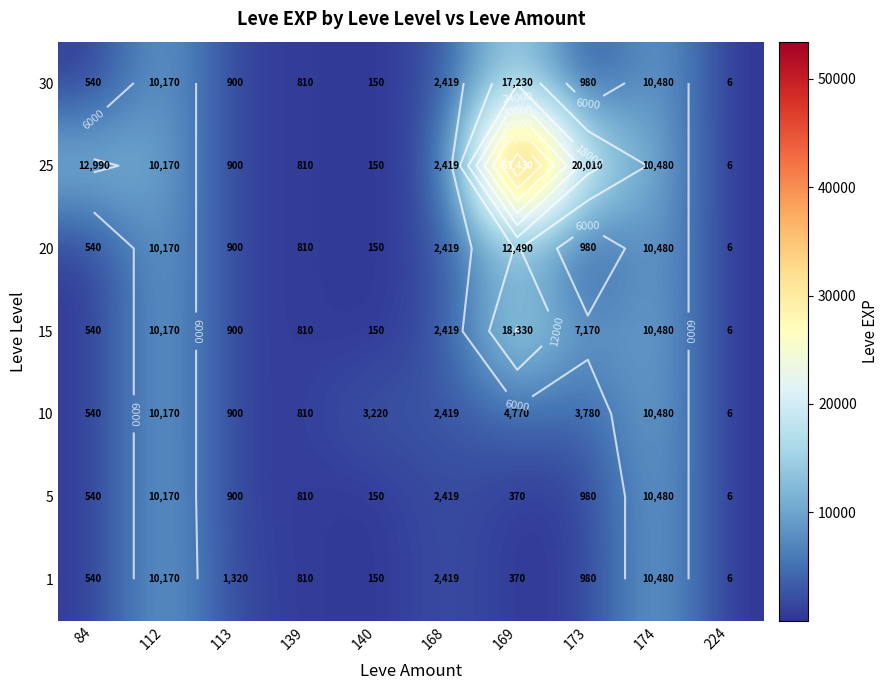

The value of 20 at 173 is 1591. True or false?

False